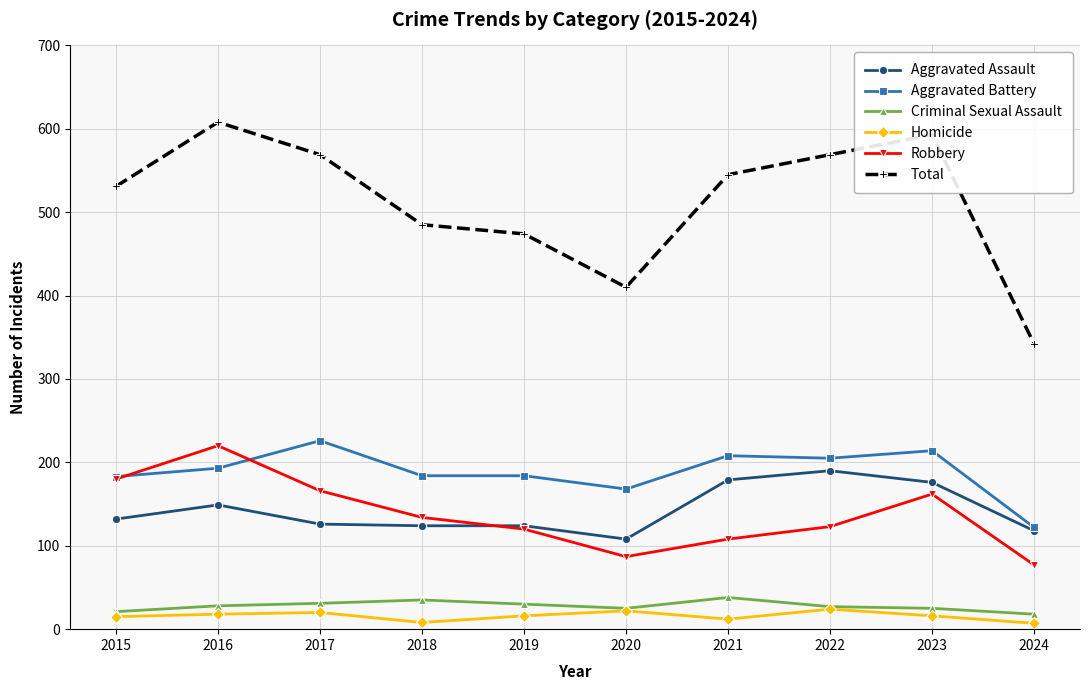

Which series changed the most between 2016 and 2020?

Total